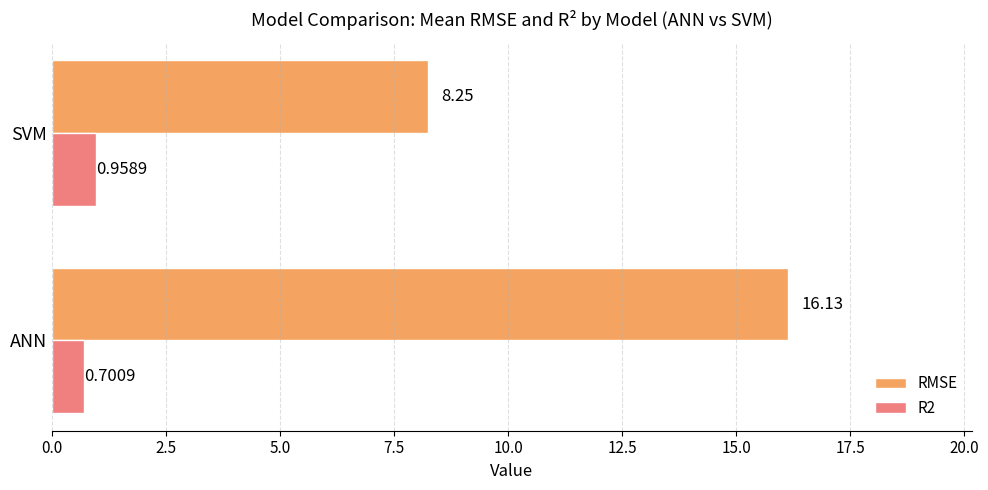

At which label is R2 closest to 0?

ANN